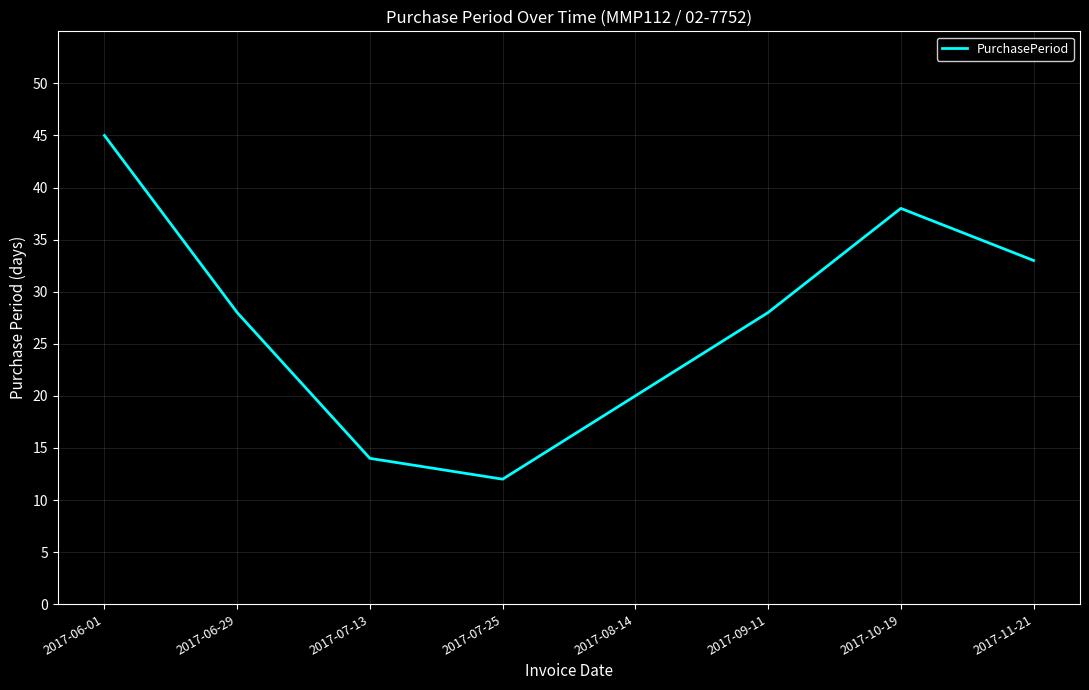

Reading left to right, what are all the values shown in this chart?

2017-06-01=45	2017-06-29=28	2017-07-13=14	2017-07-25=12	2017-08-14=20	2017-09-11=28	2017-10-19=38	2017-11-21=33